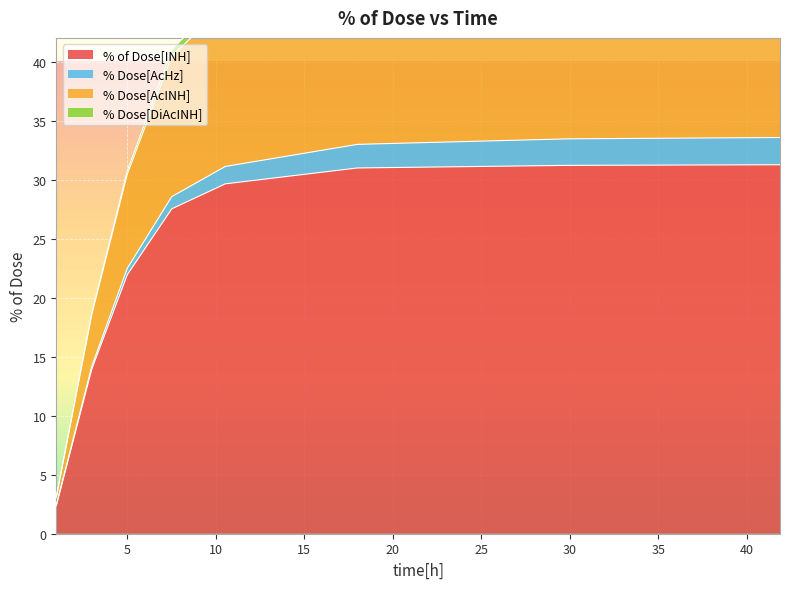

The value of % Dose[AcINH] at 10 is 7.7. True or false?

False